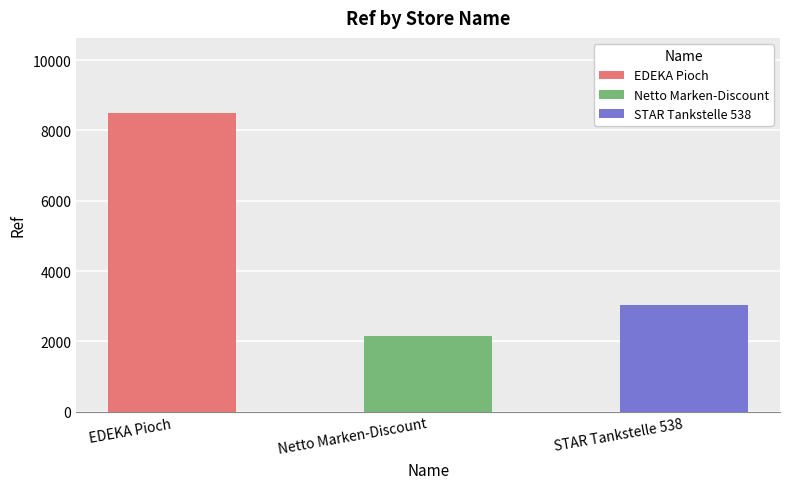

At which label does the data first exceed 3031?

EDEKA Pioch